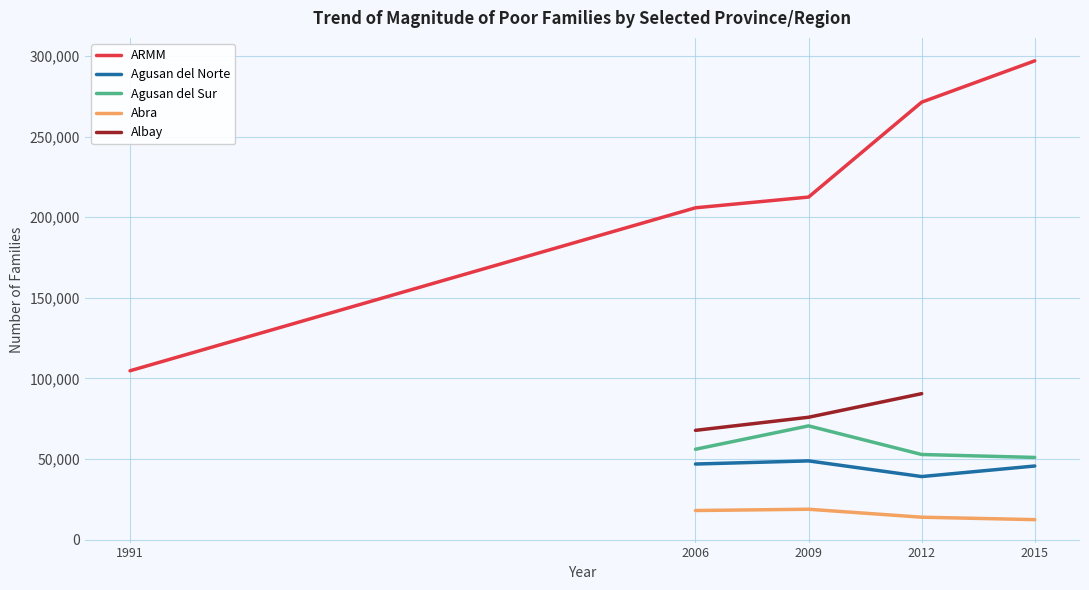

What is the sum of the ARMM values at 2012 and 2009?

483849